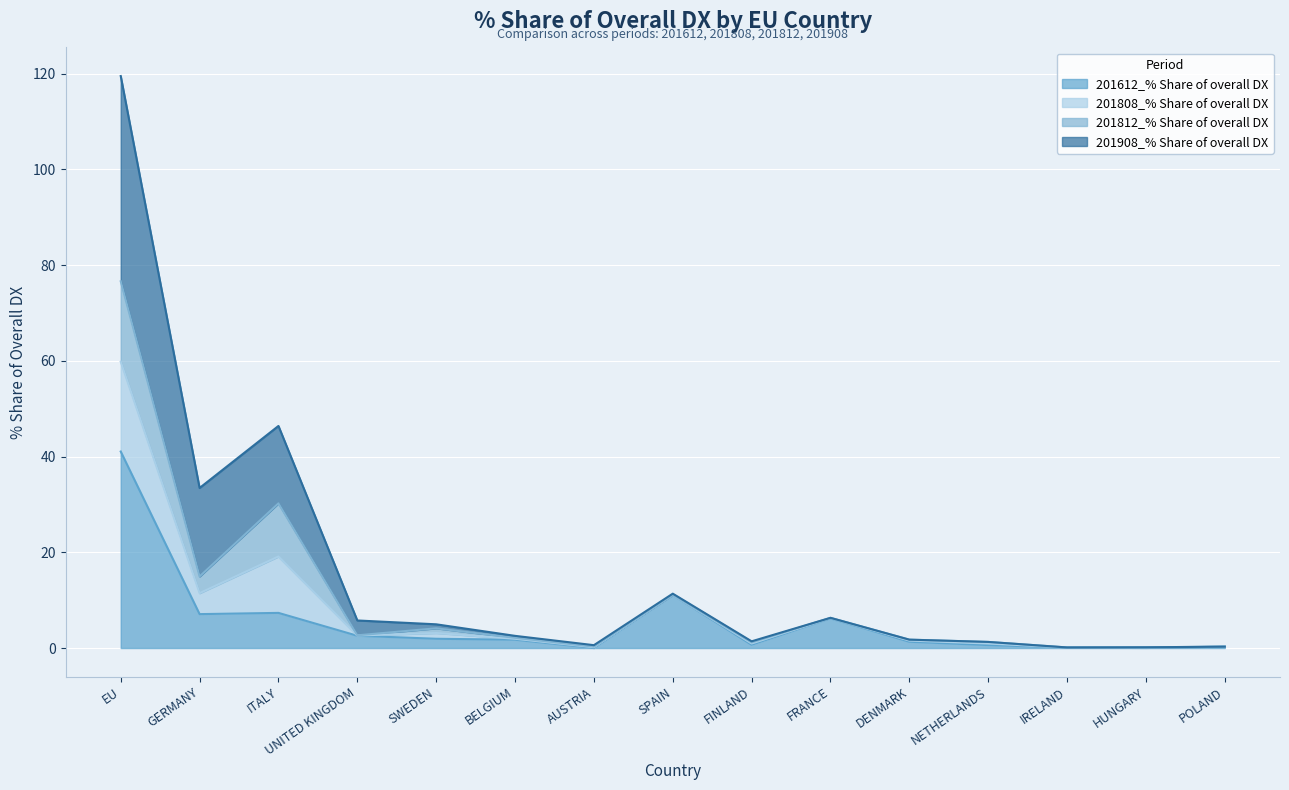

How many lines are shown in the chart?

4